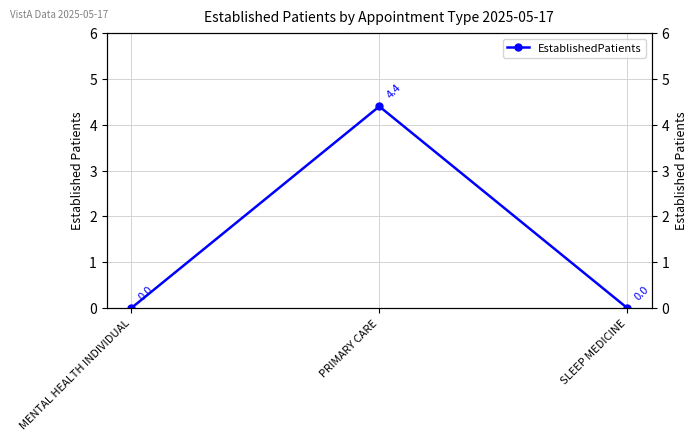

What is the difference between the values at SLEEP MEDICINE and PRIMARY CARE?

4.4